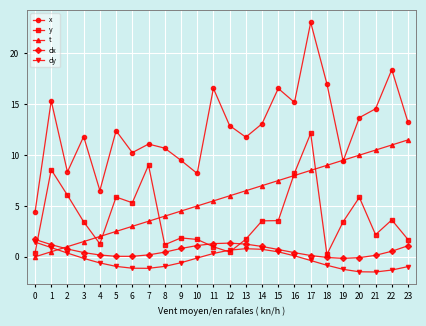

What value does the t series have at 5?

2.5